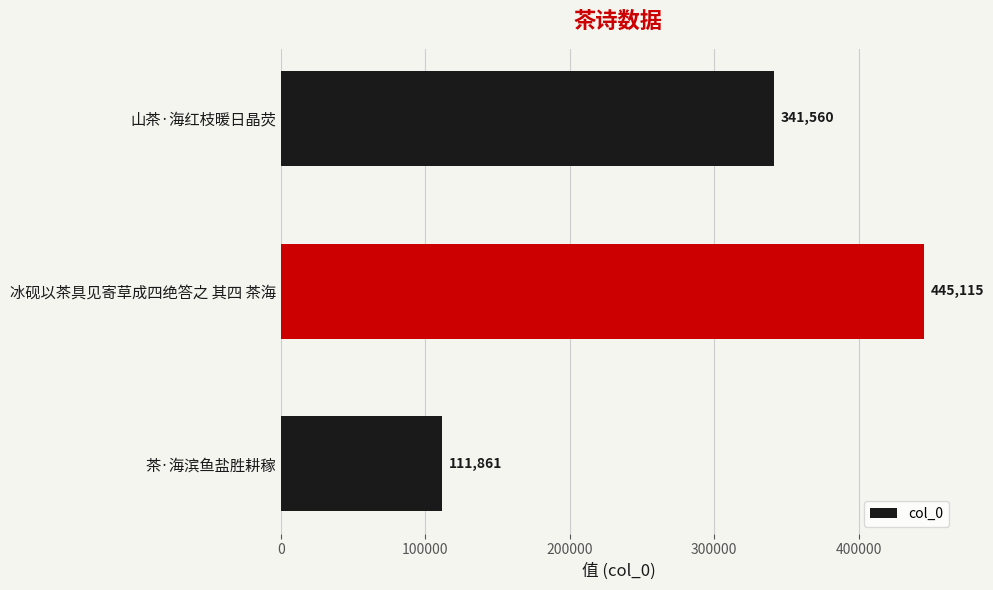

Approximately how many times larger is the value at 茶·海滨鱼盐胜耕稼 compared to 山茶·海红枝暖日晶荧?

0.3